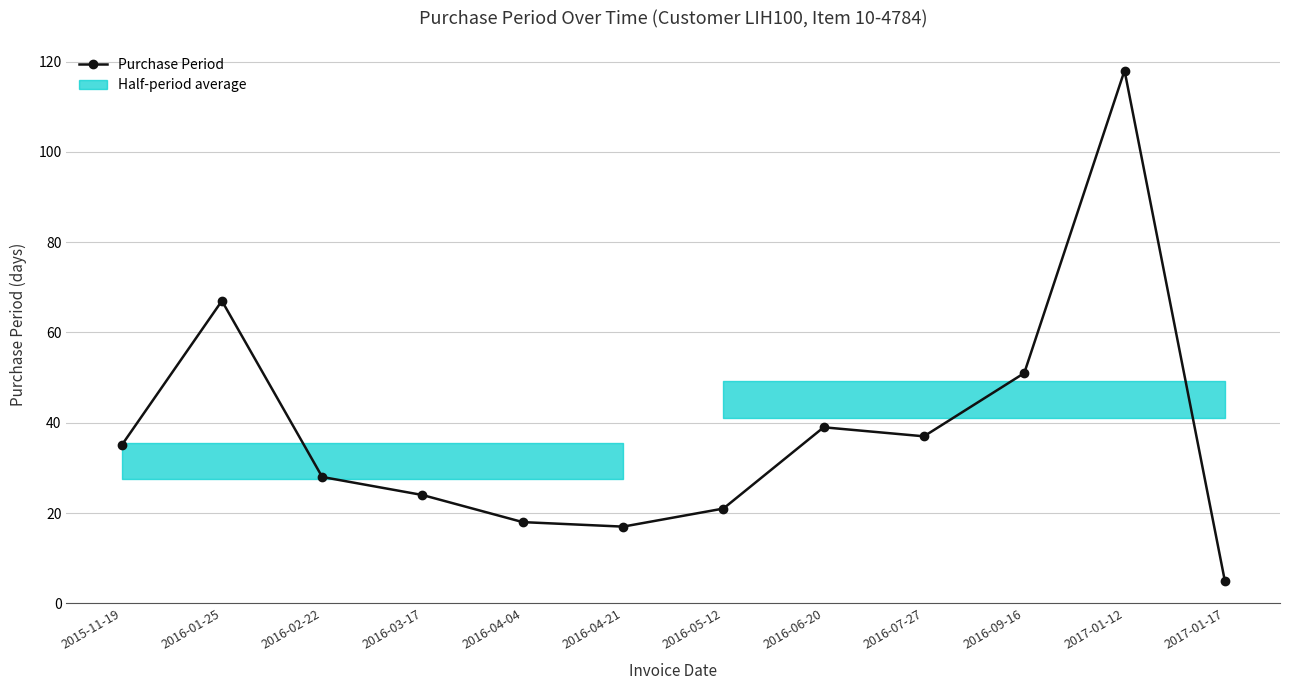

Is this an area chart (filled region under the line)?

No